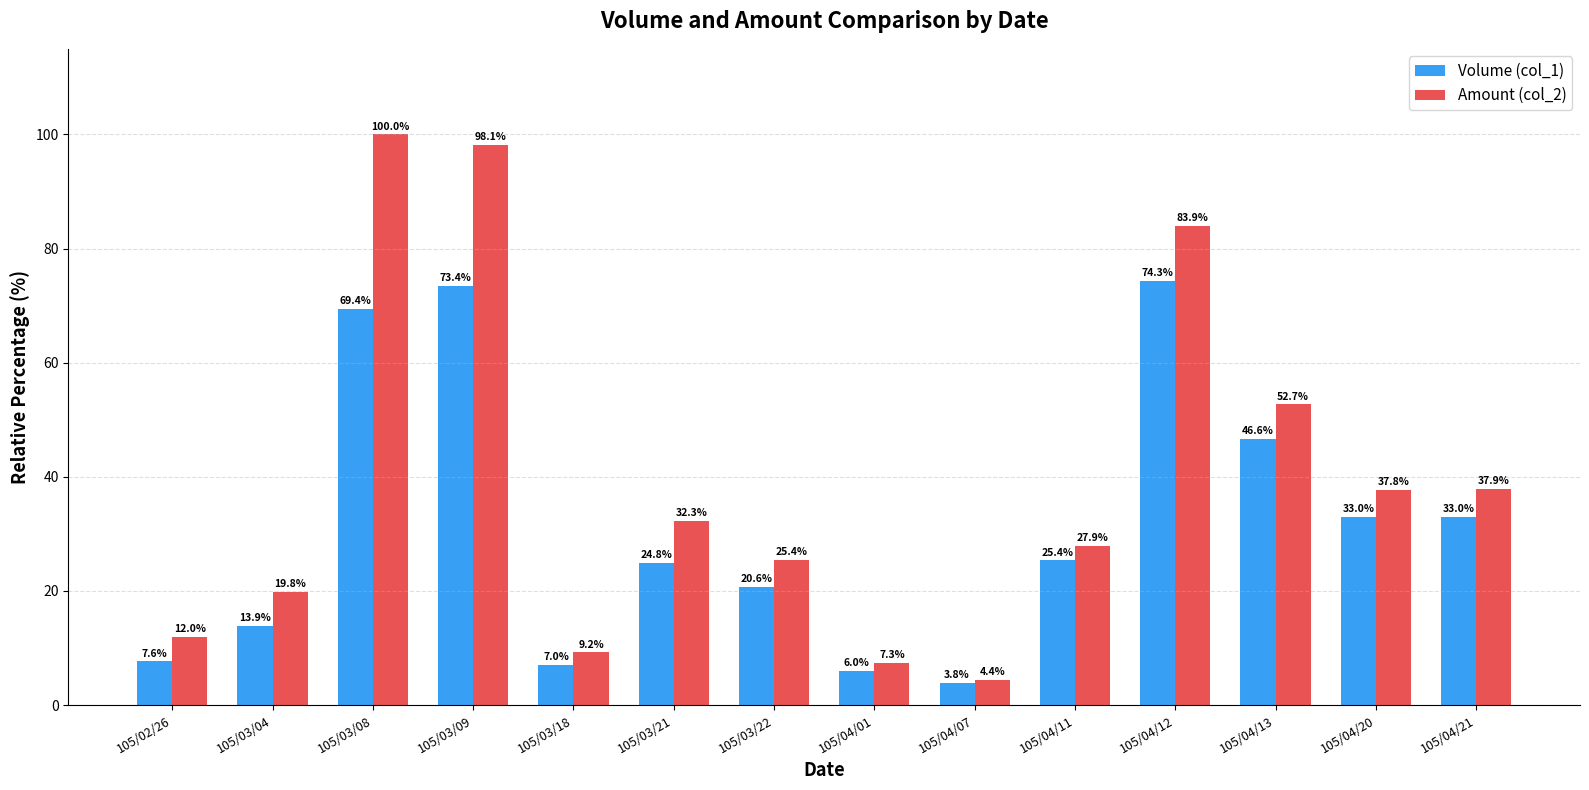

What is the minimum value shown in the chart?

3.8